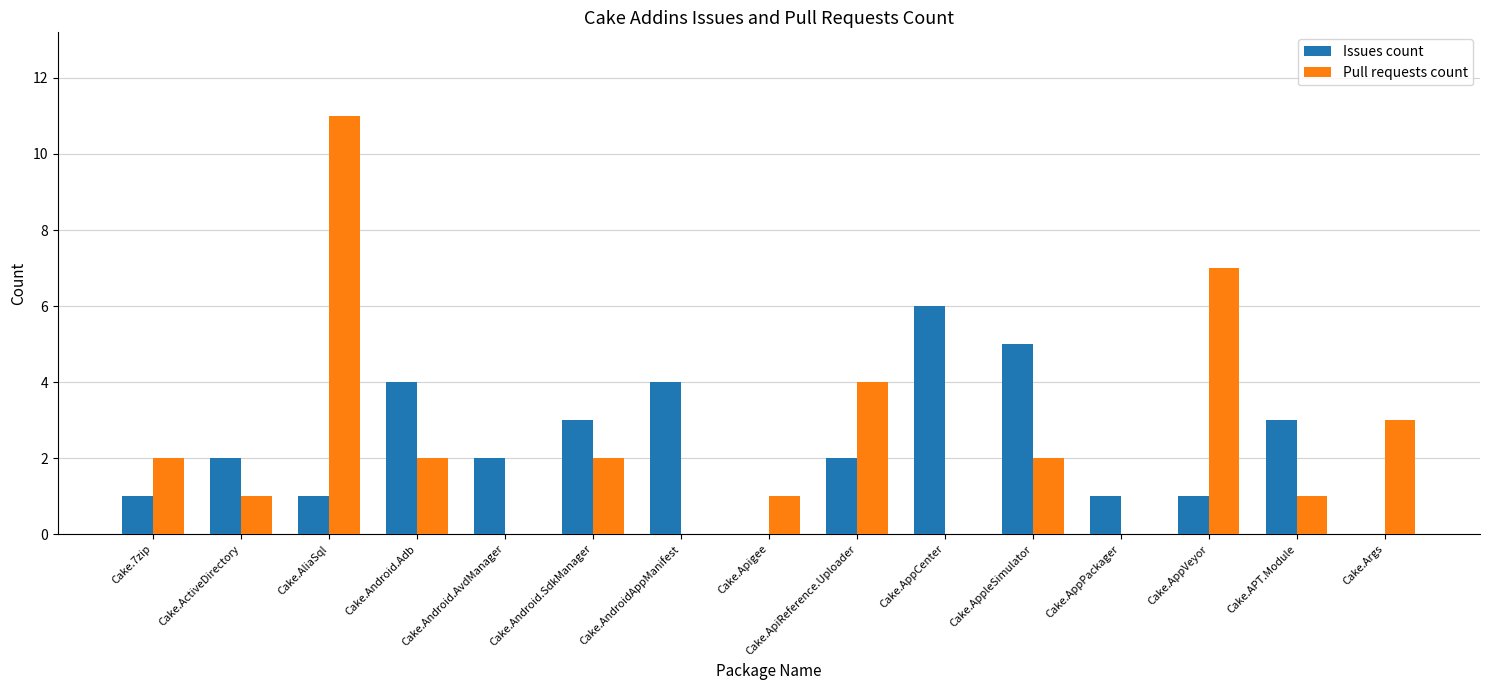

The Issues count series shows 5 at Cake.AppleSimulator. True or false?

True